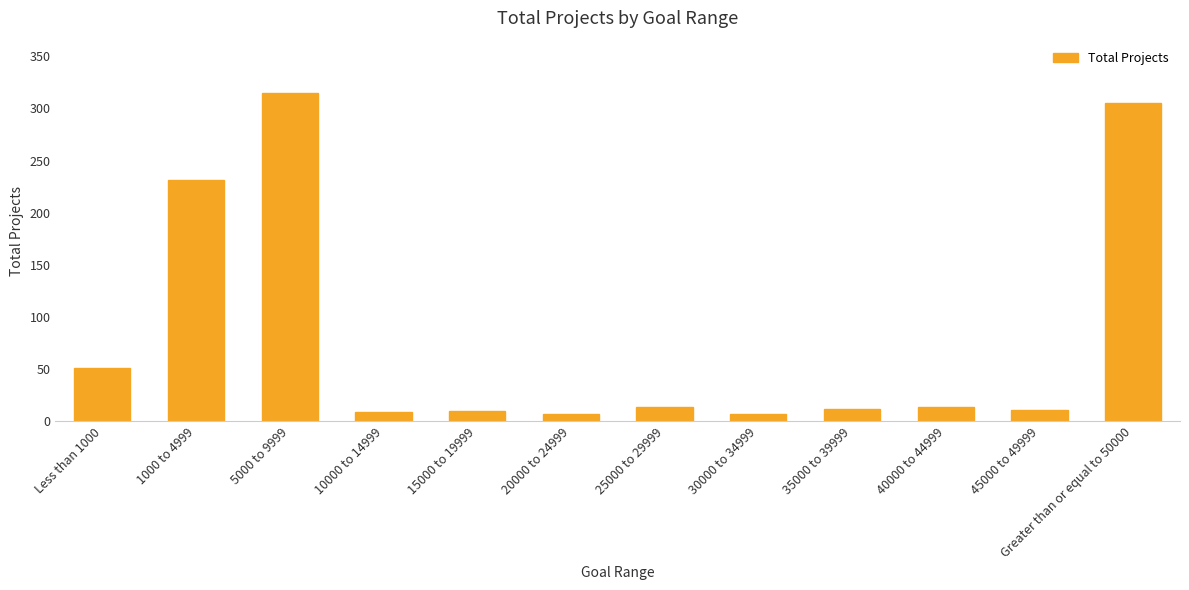

Which label corresponds to the largest value in the chart?

5000 to 9999